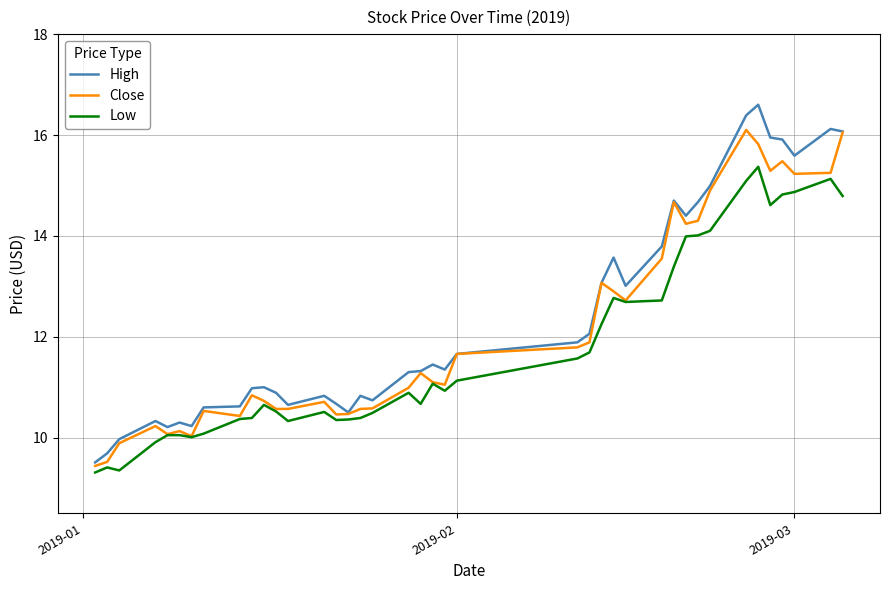

Which series has the widest spread of values?

High